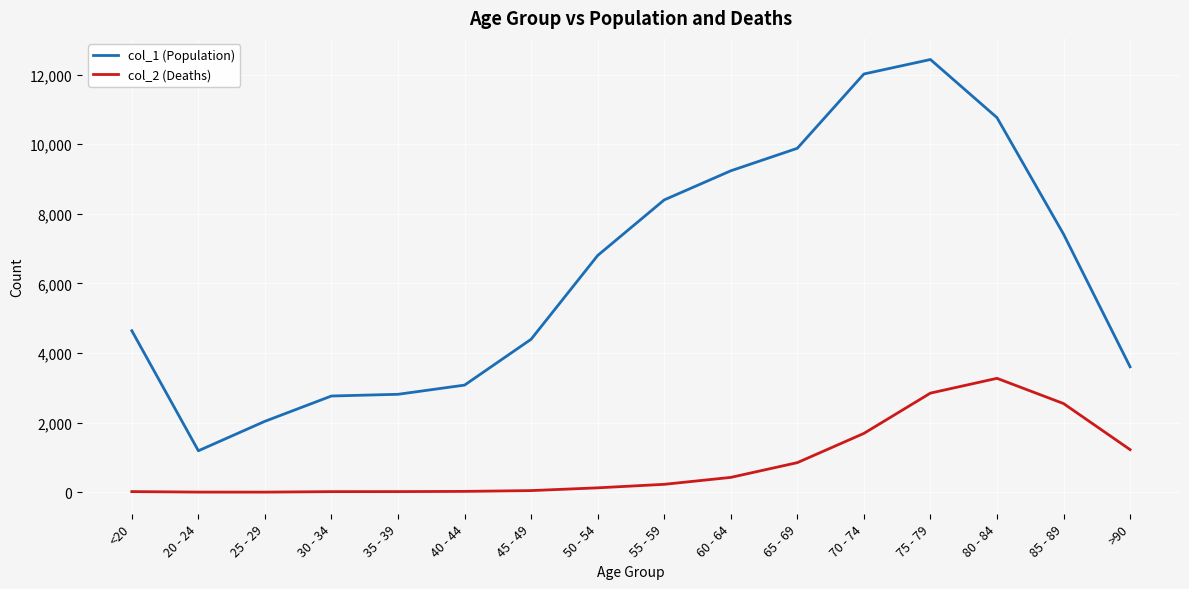

What is the sum of all col_1 (Population) values?

101482